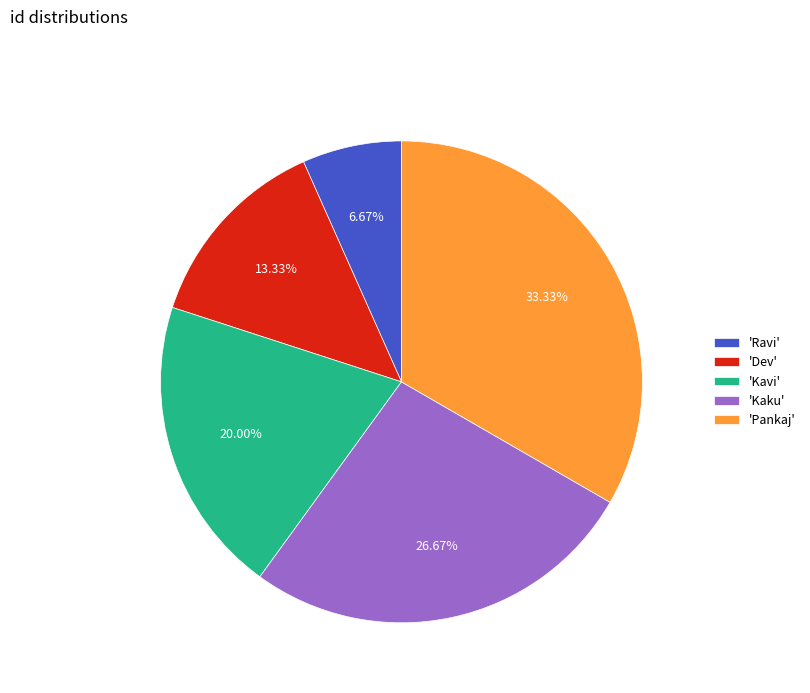

To the nearest percent, what is the difference between the largest and smallest slice percentages?

27%